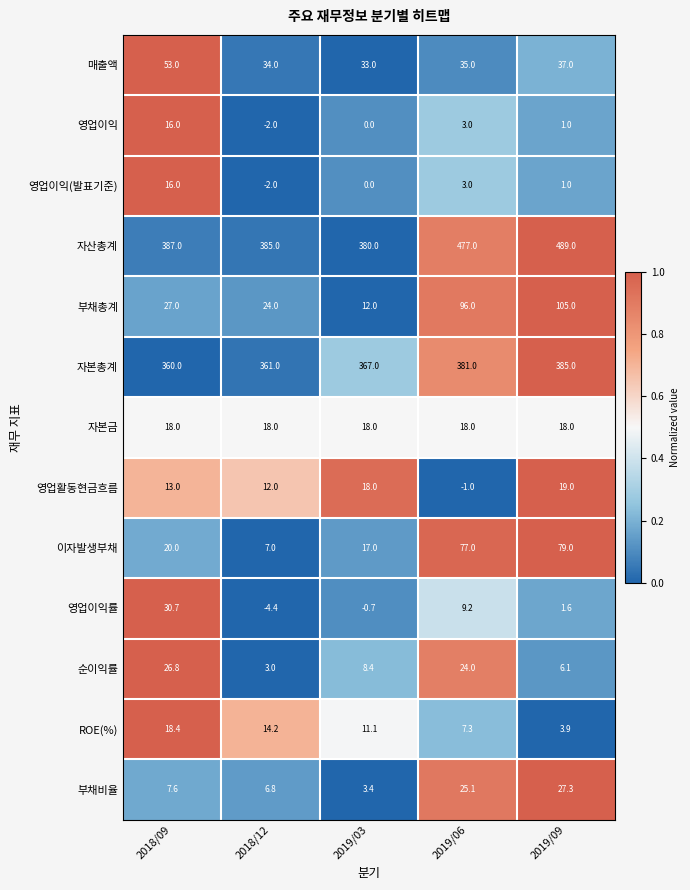

How many values in the 영업이익(발표기준) series are below 1?

2